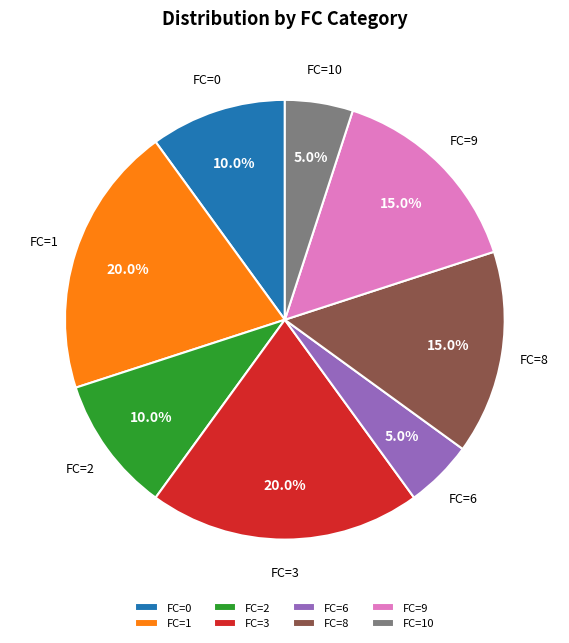

Is there a majority slice in this chart?

No